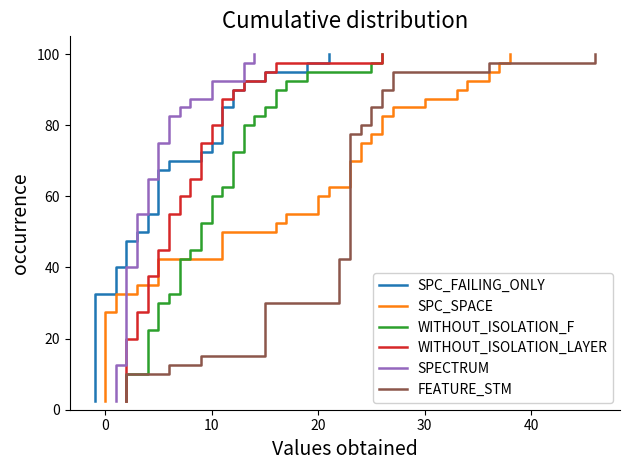

At how many categories does at least one series exceed 46?

22